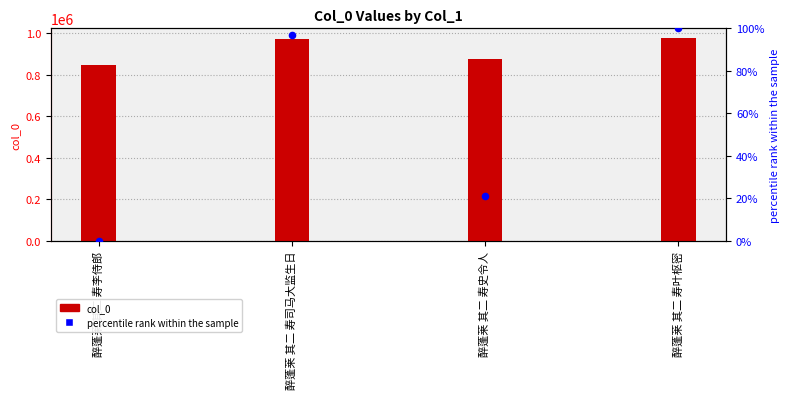

What are all the series names shown in the legend?

col_0, percentile rank within the sample